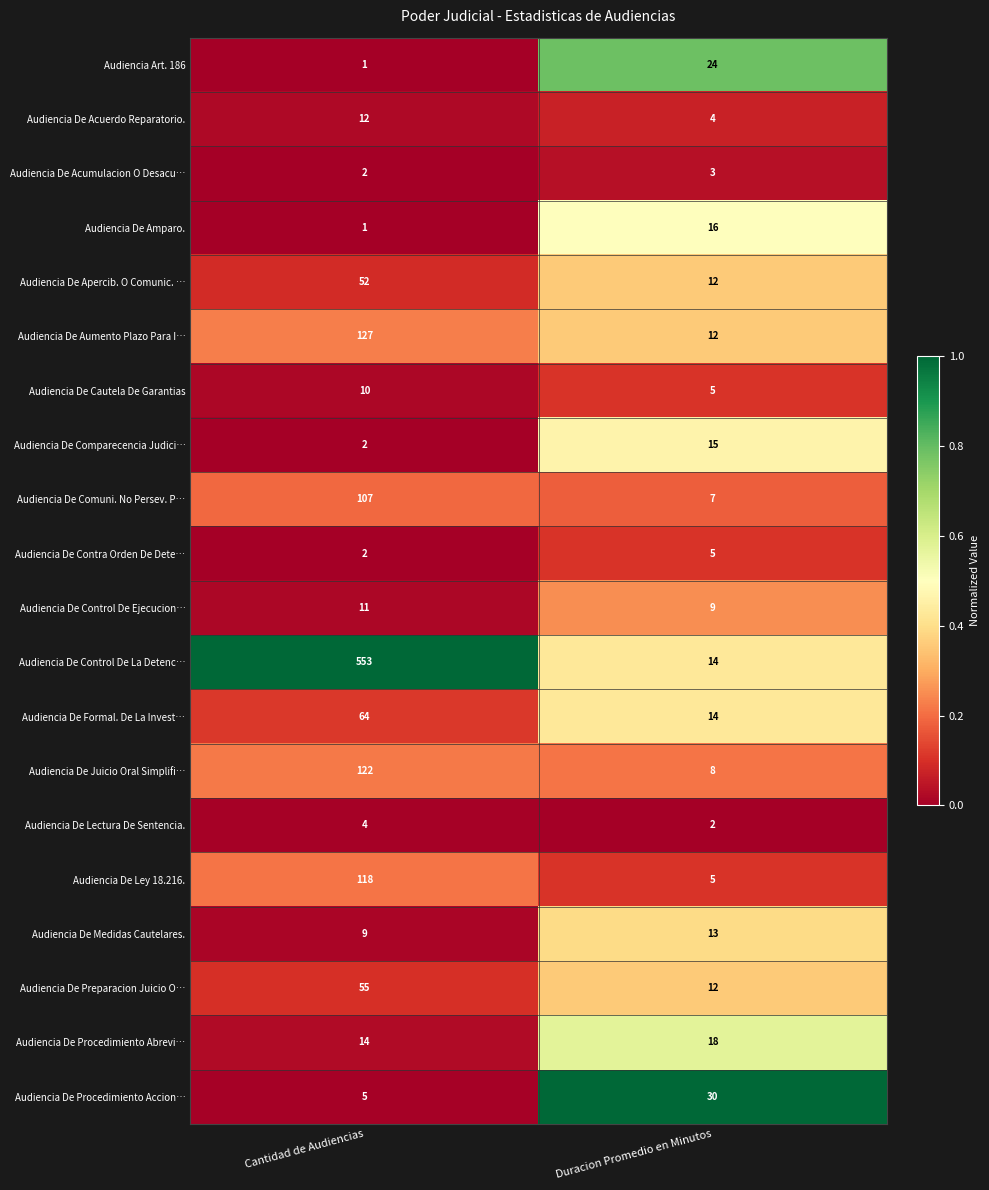

Is it true that Audiencia De Control De Ejecucion… equals 5 at Duracion Promedio en Minutos?

False